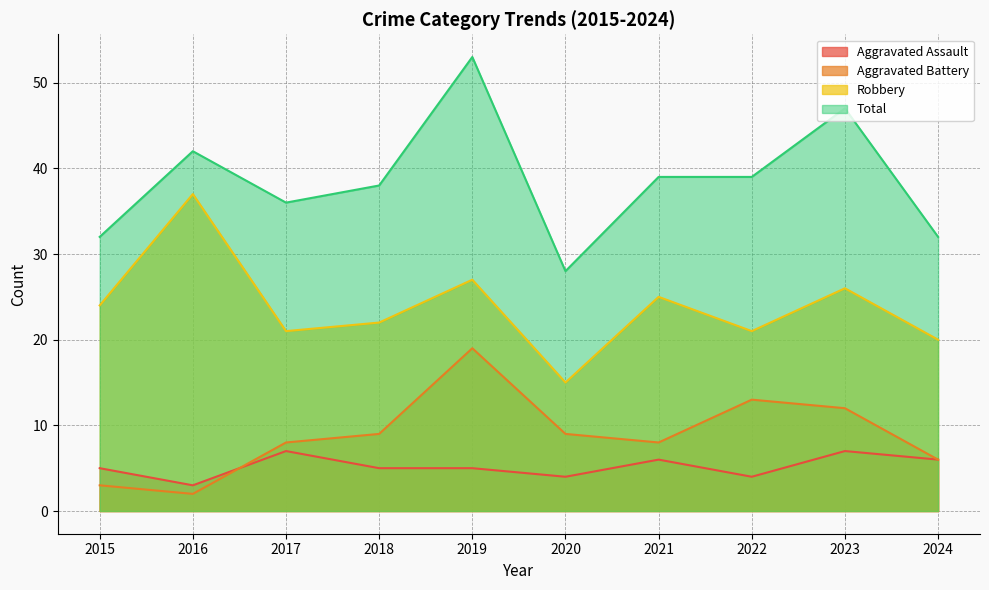

True or false: Aggravated Battery and Robbery cross at least once.

False